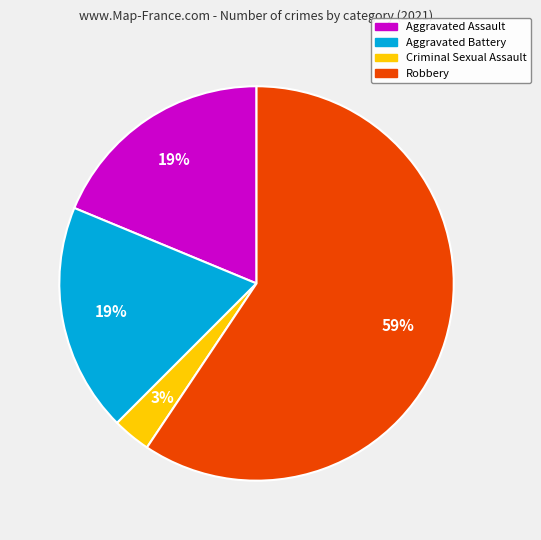

To the nearest percent, what is the average slice percentage?

25%